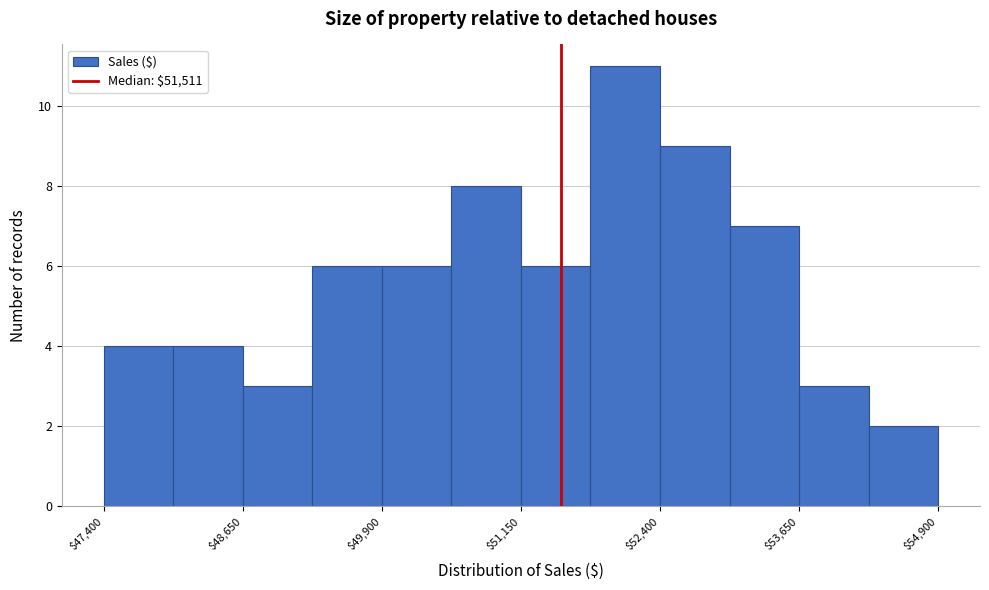

Read against the x-axis, roughly where is the centre of the tallest bar?

52000